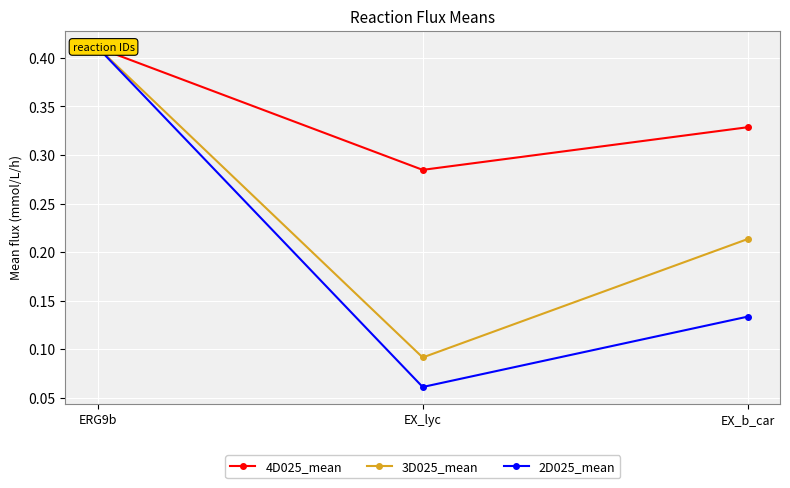

What is the smallest value displayed?

0.1